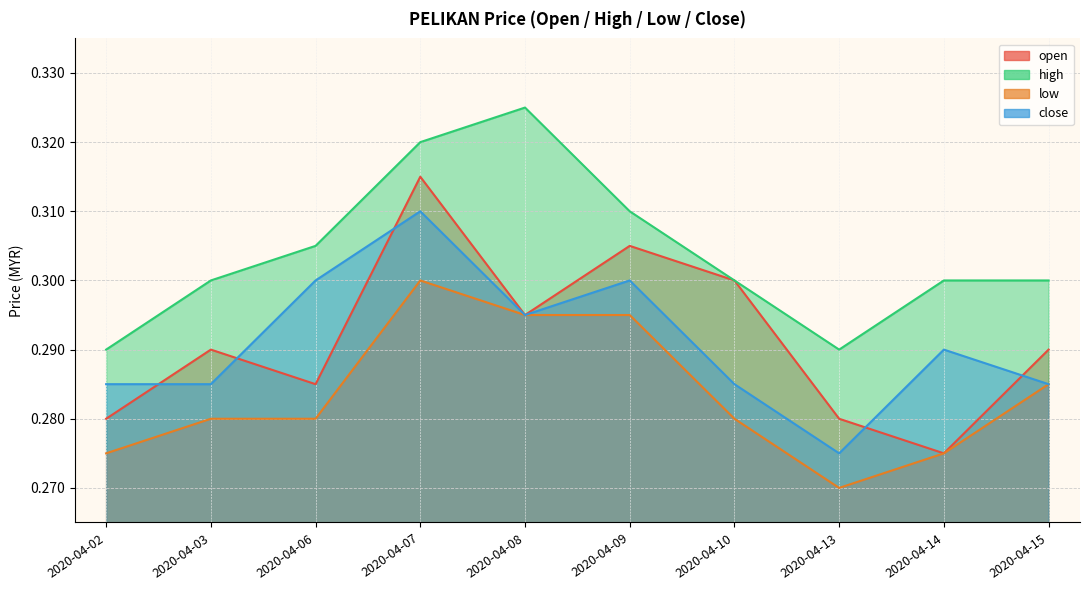

Reading right to left, list all the values displayed in this chart.

open: 0.3	0.3	0.3	0.3	0.3	0.3	0.3	0.3	0.3	0.3
high: 0.3	0.3	0.3	0.3	0.3	0.3	0.3	0.3	0.3	0.3
low: 0.3	0.3	0.3	0.3	0.3	0.3	0.3	0.3	0.3	0.3
close: 0.3	0.3	0.3	0.3	0.3	0.3	0.3	0.3	0.3	0.3